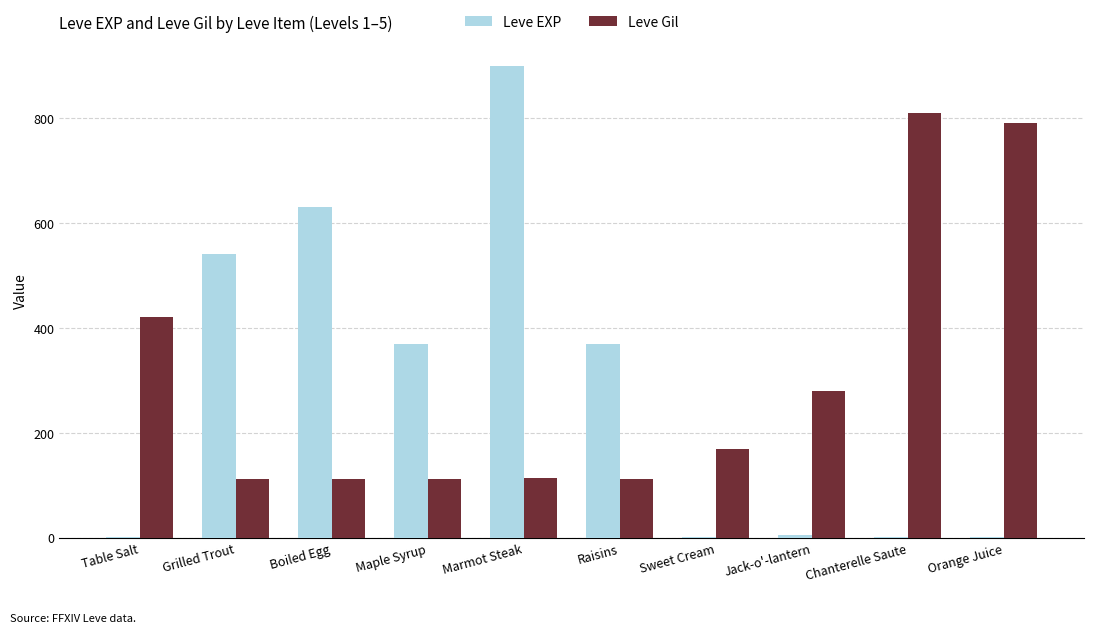

Where is Leve Gil nearest to the value 461?

Table Salt